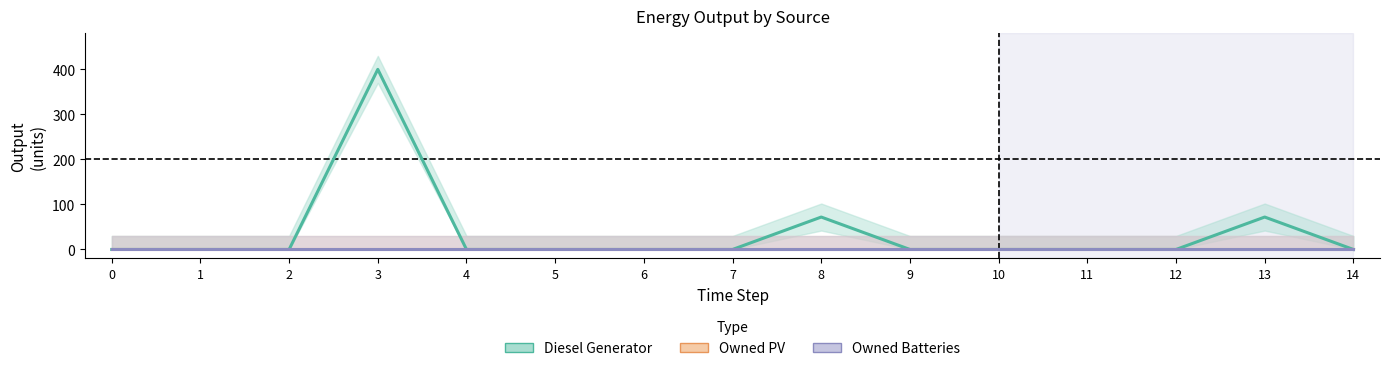

Which series has the widest spread of values?

Diesel Generator